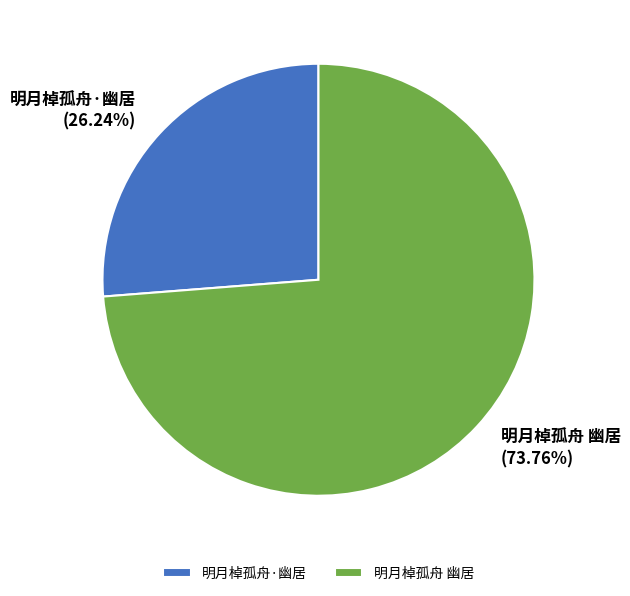

Which slice is the smallest?

明月棹孤舟·幽居